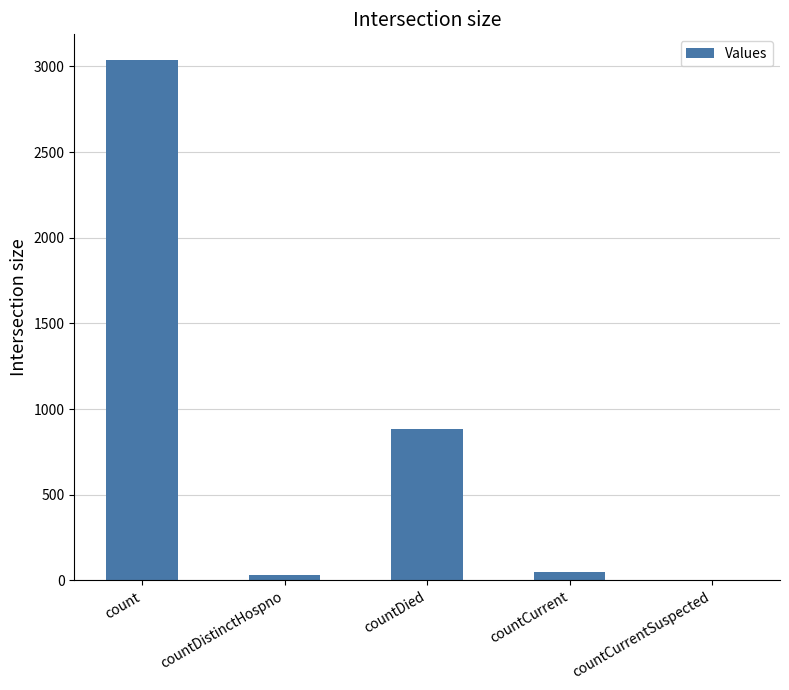

Reading right to left, list all the values displayed in this chart.

countCurrentSuspected=0	countCurrent=51	countDied=884	countDistinctHospno=33	count=3035